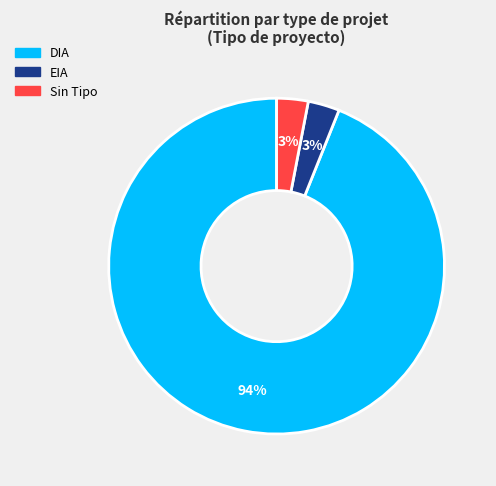

To the nearest percent, what percentage of the pie is DIA?

94%